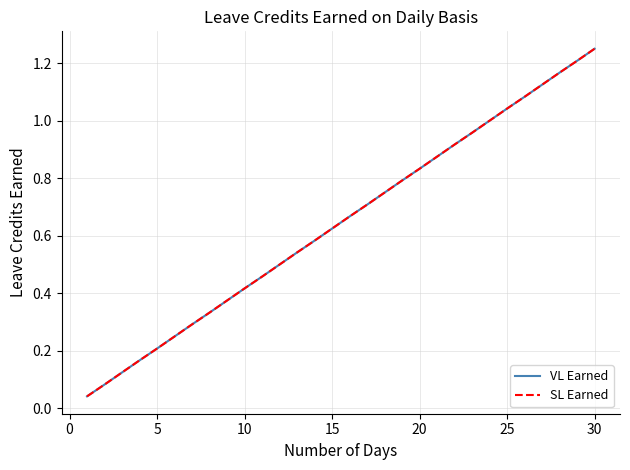

Does the chart display data point markers on the line(s)?

No